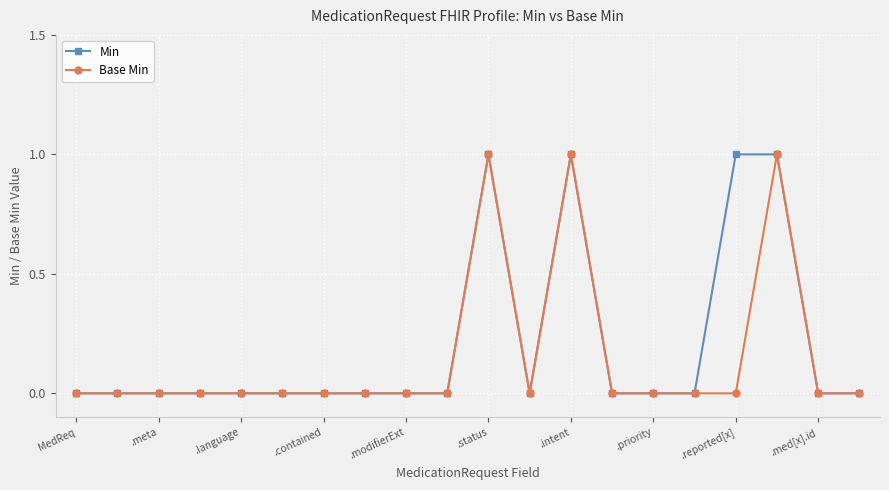

True or false: Min has more than 1 interior local peaks.

True